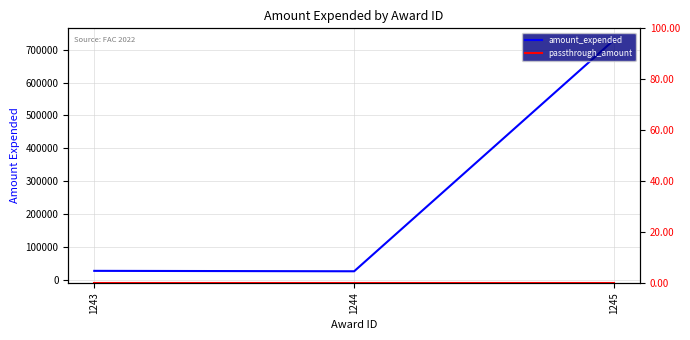

What is the greatest value displayed?

729569